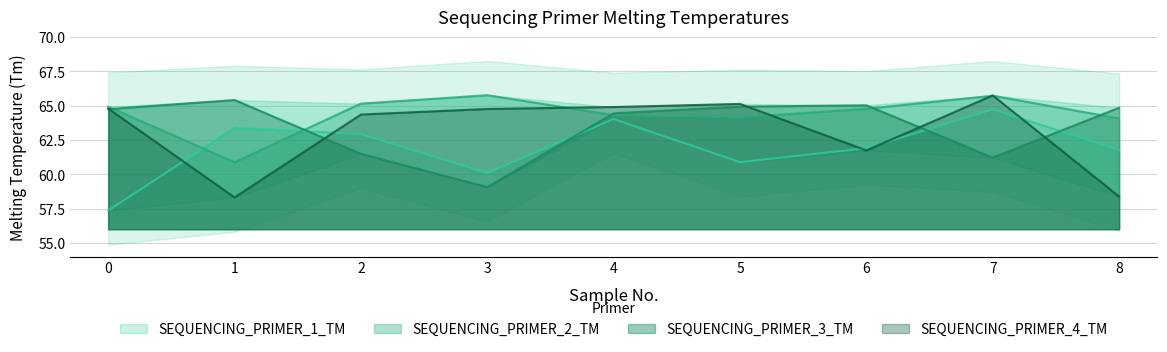

Which has a higher value, 8 or 2?

2